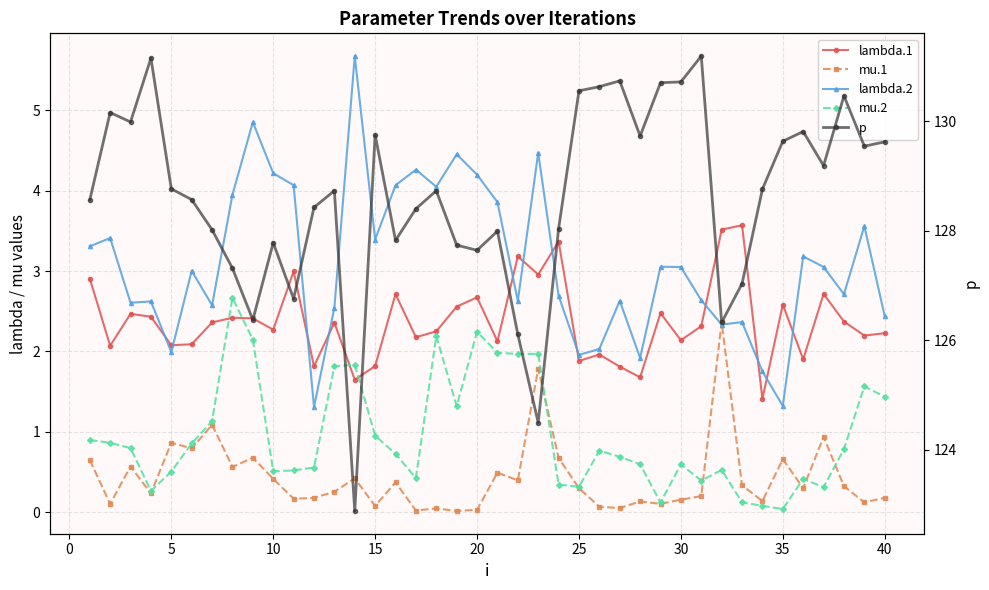

What is the highest value of the lambda.1 series?

3.6